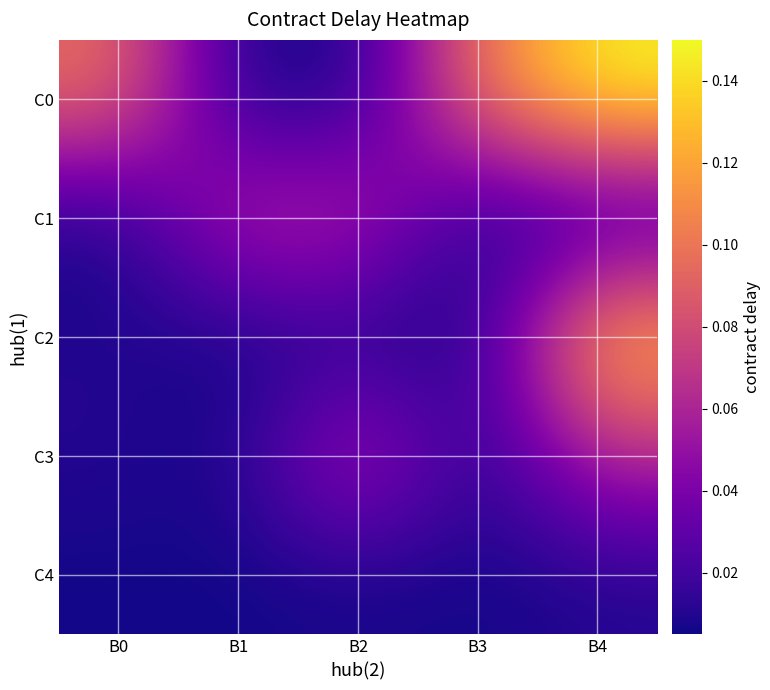

Which series has the widest spread of values?

C0